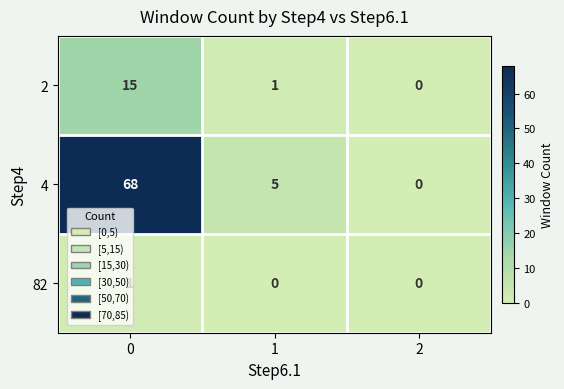

What is the total value across all series at 1?

6